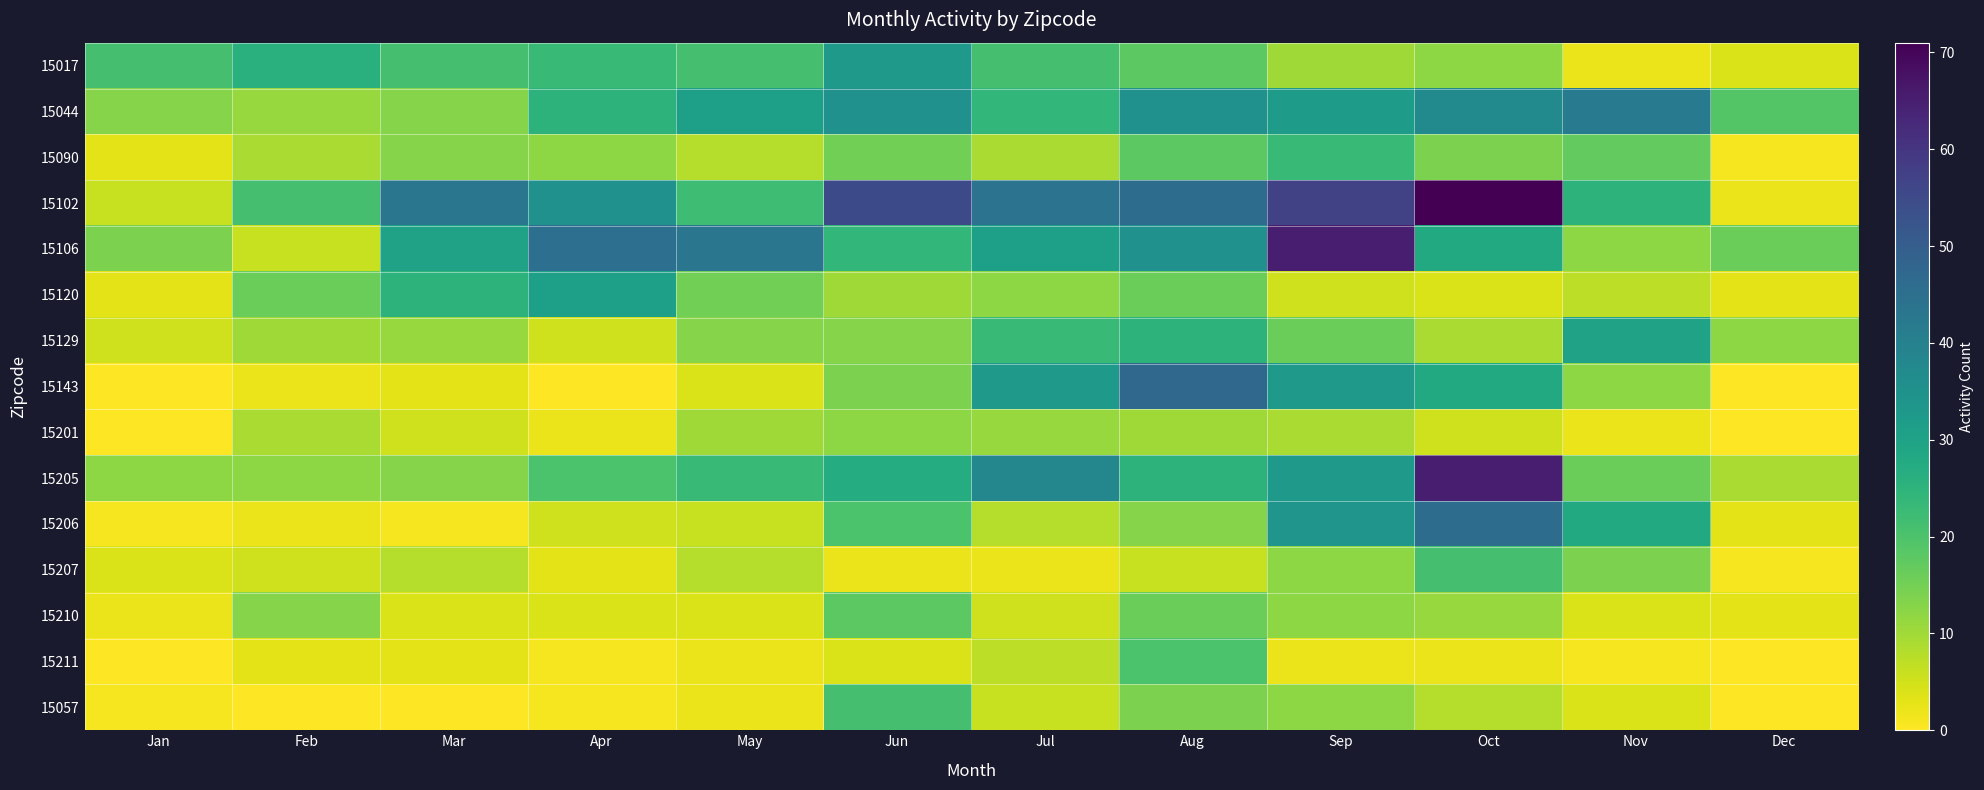

At which category is the sum across all series the highest?

Oct